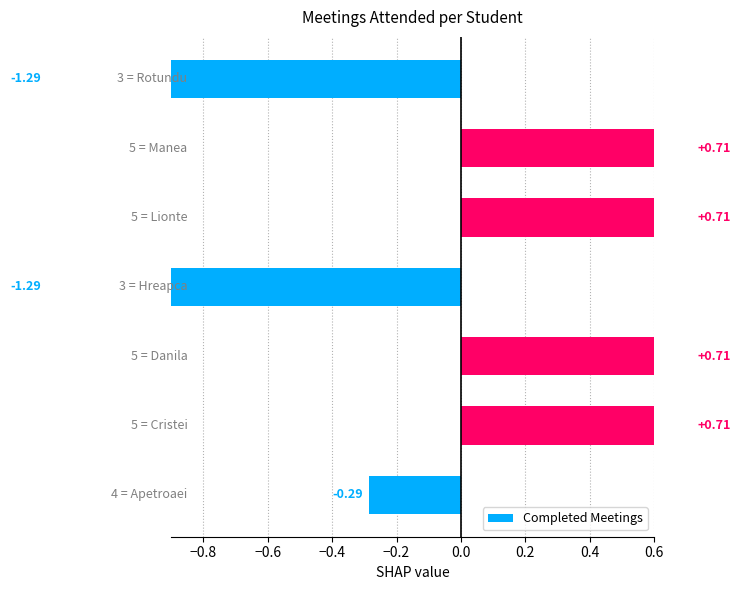

Does the chart contain stacked bars?

No